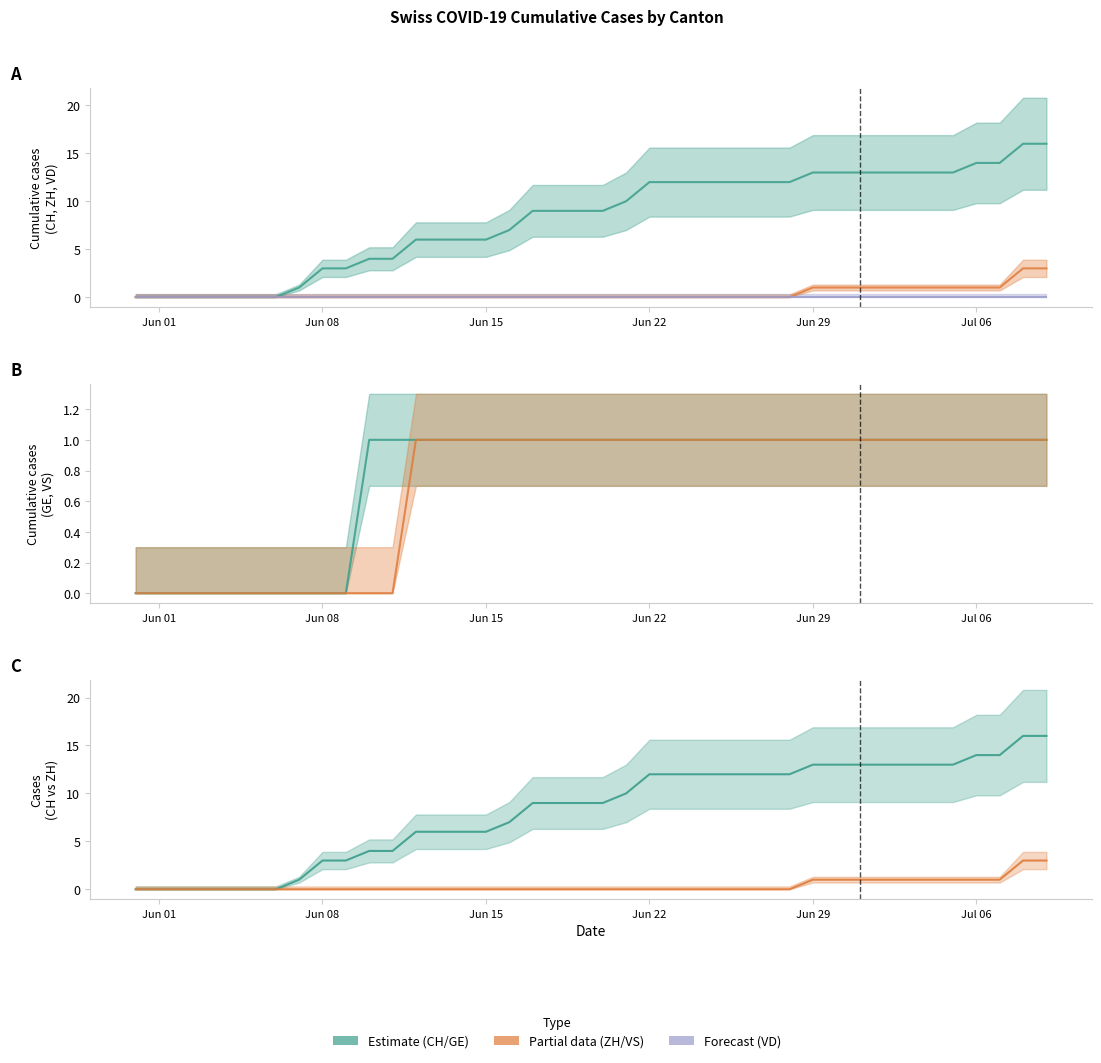

Reading right to left, list all the values displayed in this chart.

CH_line: 16	16	14	14	13	13	13	13	13	13	13	12	12	12	12	12	12	12	10	9	9	9	9	7	6	6	6	6	4	4	3	3	1	0	0	0	0	0	0	0
ZH_line: 3	3	1	1	1	1	1	1	1	1	1	0	0	0	0	0	0	0	0	0	0	0	0	0	0	0	0	0	0	0	0	0	0	0	0	0	0	0	0	0
VD_line: 0	0	0	0	0	0	0	0	0	0	0	0	0	0	0	0	0	0	0	0	0	0	0	0	0	0	0	0	0	0	0	0	0	0	0	0	0	0	0	0
GE_line: 1	1	1	1	1	1	1	1	1	1	1	1	1	1	1	1	1	1	1	1	1	1	1	1	1	1	1	1	1	1	0	0	0	0	0	0	0	0	0	0
VS_line: 1	1	1	1	1	1	1	1	1	1	1	1	1	1	1	1	1	1	1	1	1	1	1	1	1	1	1	1	0	0	0	0	0	0	0	0	0	0	0	0